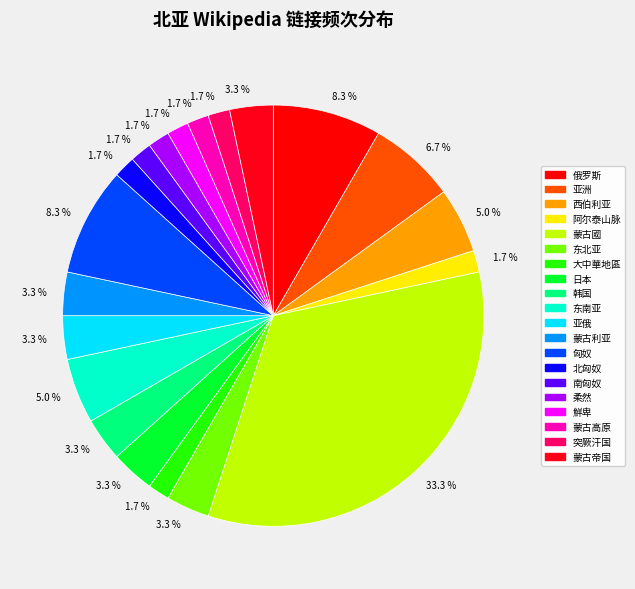

Approximately how many times larger is the value at 阿尔泰山脉 compared to 蒙古利亚?

0.5